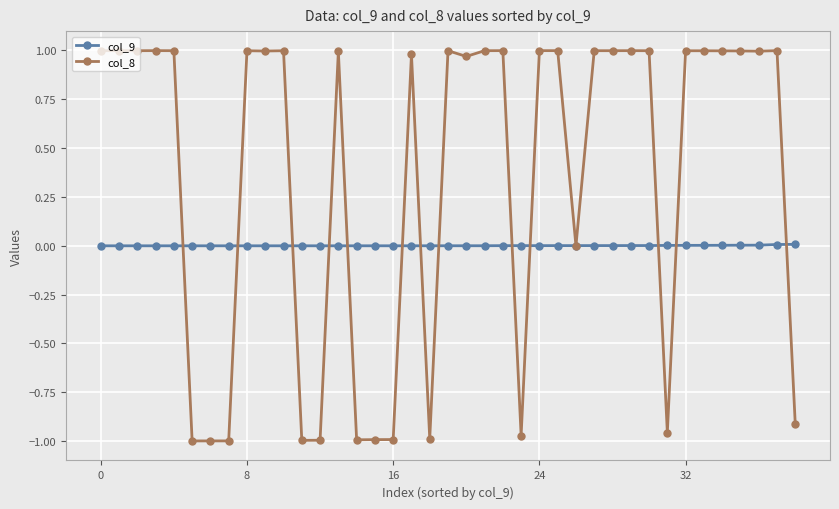

List the series in order of their peak value, lowest first.

col_9, col_8